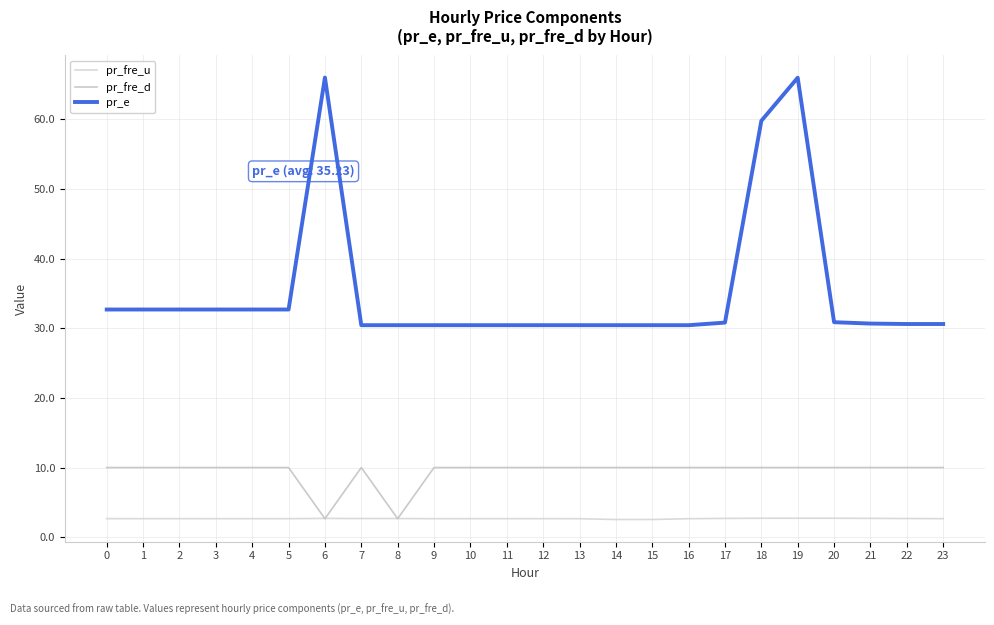

Between 19 and 12, which is larger?

19